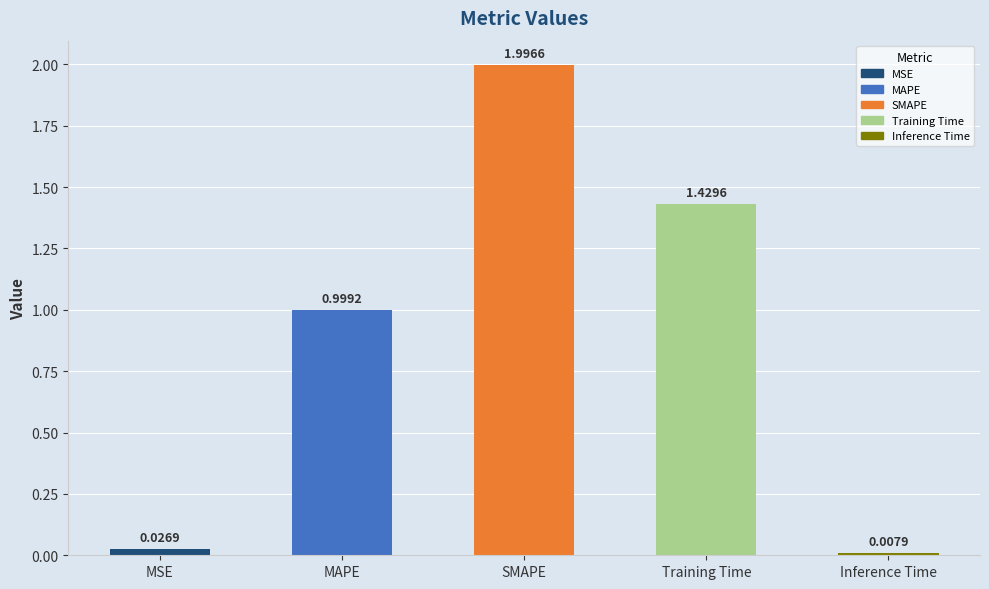

What is the difference between the values at SMAPE and MSE?

2.0